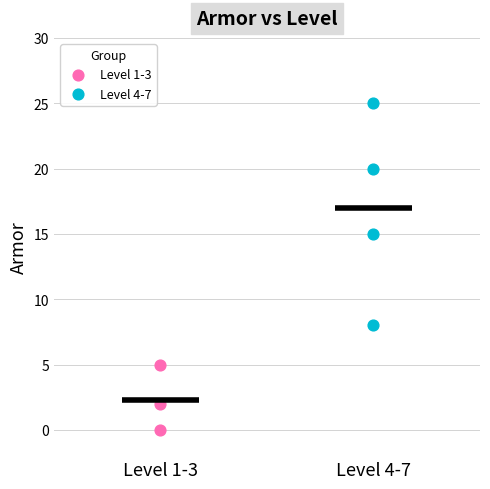

Which series contains the lowest Y value?

Level 1-3